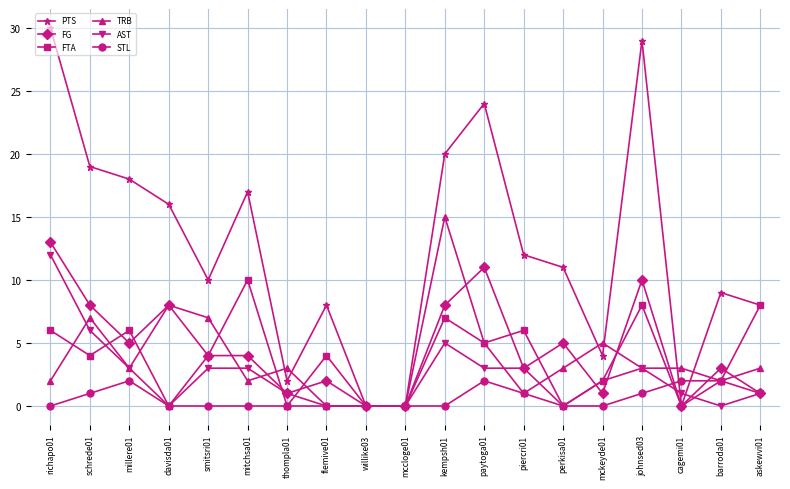

Reading left to right, transcribe all the data shown in this chart.

PTS: 30	19	18	16	10	17	2	8	0	0	20	24	12	11	4	29	0	9	8
FG: 13	8	5	8	4	4	1	2	0	0	8	11	3	5	1	10	0	3	1
FTA: 6	4	6	0	4	10	0	4	0	0	7	5	6	0	2	8	0	2	8
TRB: 2	7	3	8	7	2	3	0	0	0	15	5	1	3	5	3	3	2	3
AST: 12	6	3	0	3	3	1	0	0	0	5	3	3	0	2	3	1	0	1
STL: 0	1	2	0	0	0	0	0	0	0	0	2	1	0	0	1	2	2	1